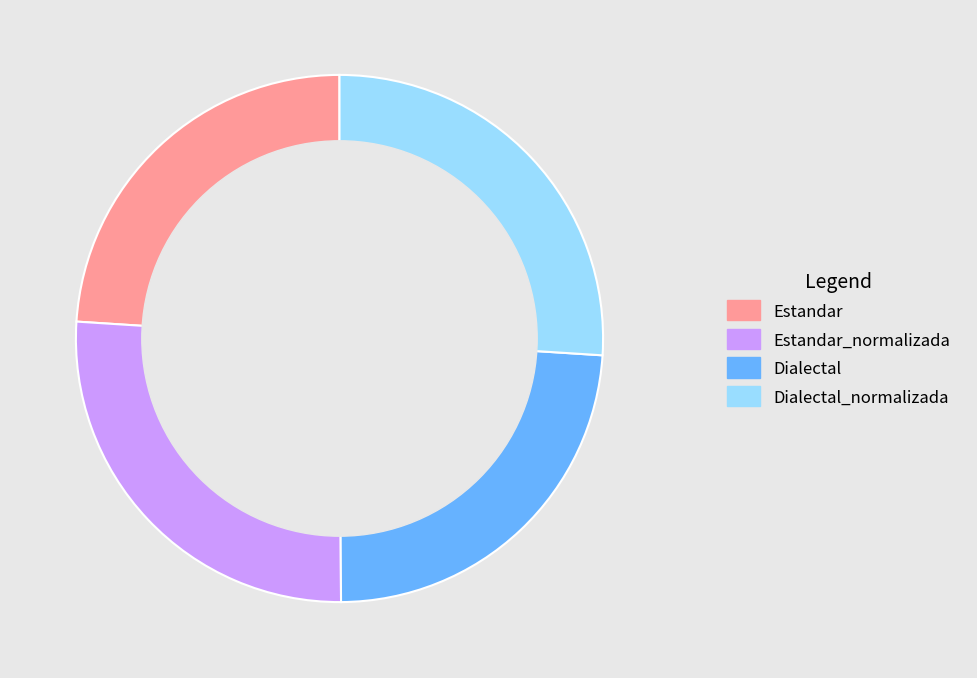

What is the ratio of the value at Dialectal to the value at Dialectal_normalizada?

0.9